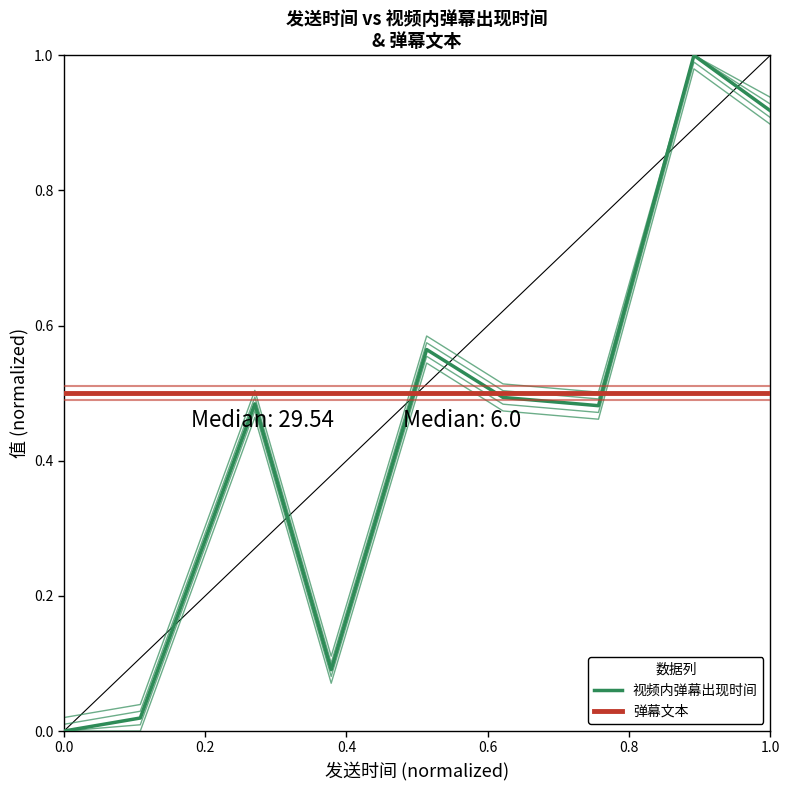

True or false: 弹幕文本 and 视频内弹幕出现时间 intersect in this chart.

True